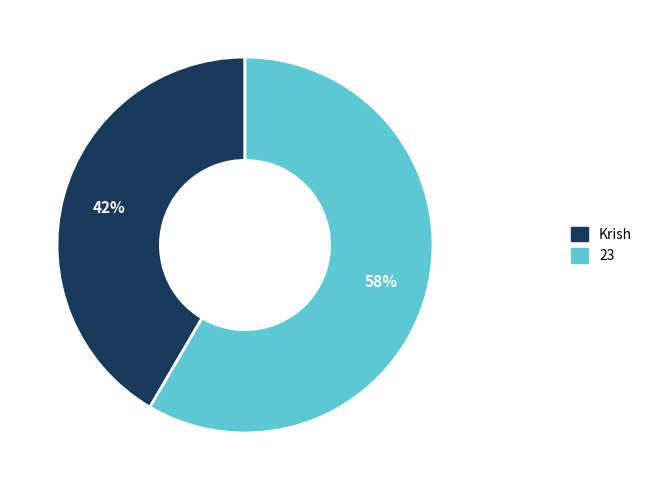

Rank the categories by value from lowest to highest.

Krish, 23